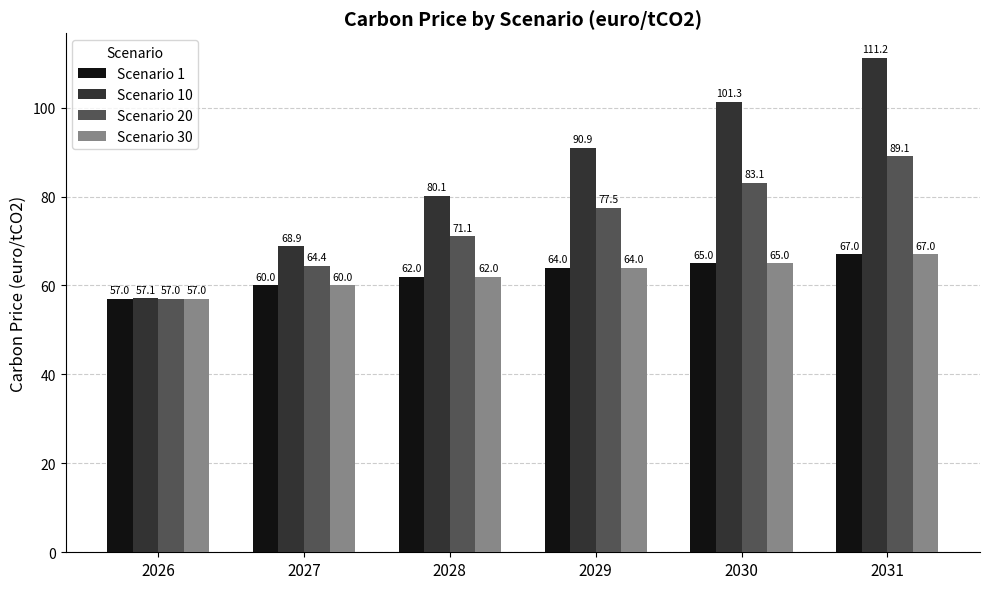

What is the minimum value shown in the chart?

57.0